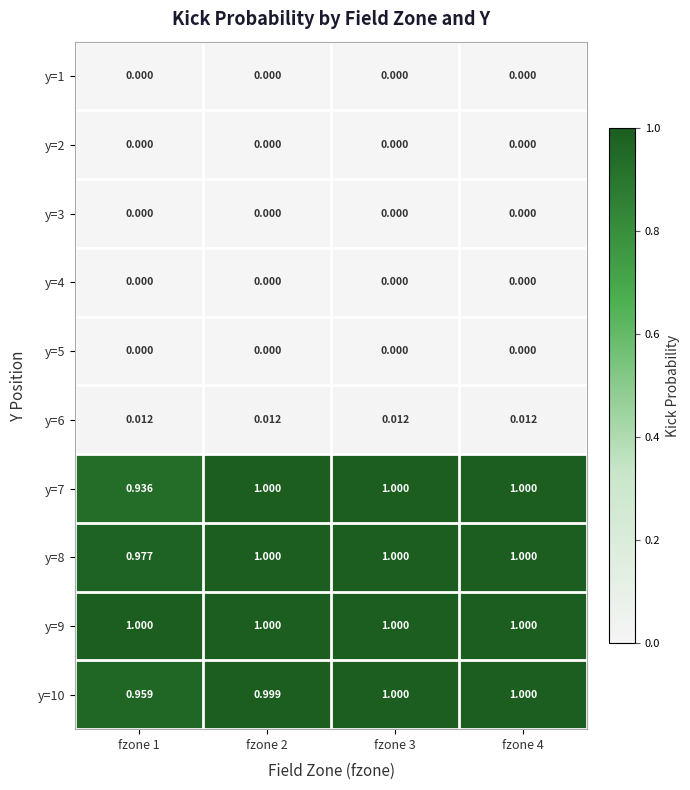

Is the value of y=1 at fzone 4 greater than the value of y=9 at fzone 2?

No